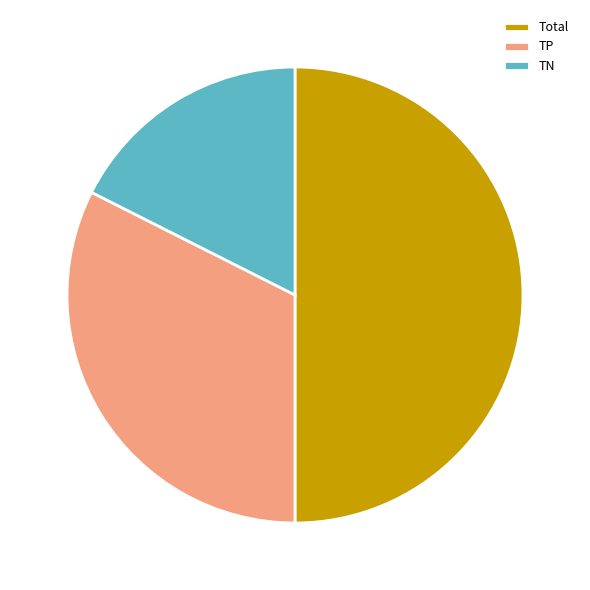

What is the smallest slice in the pie chart?

TN